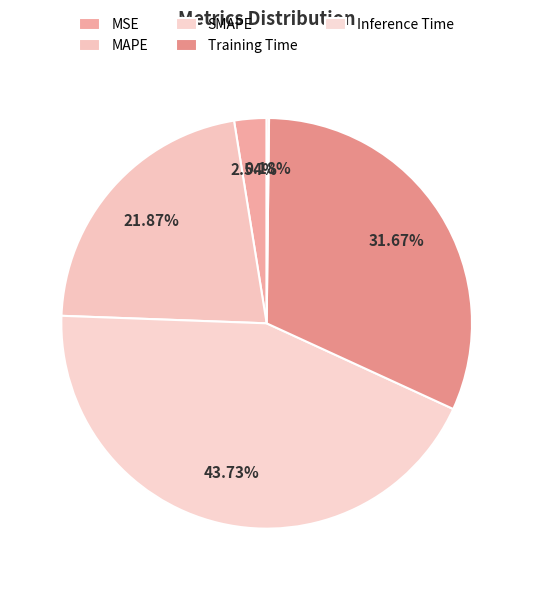

To the nearest percent, what portion does MSE represent?

3%